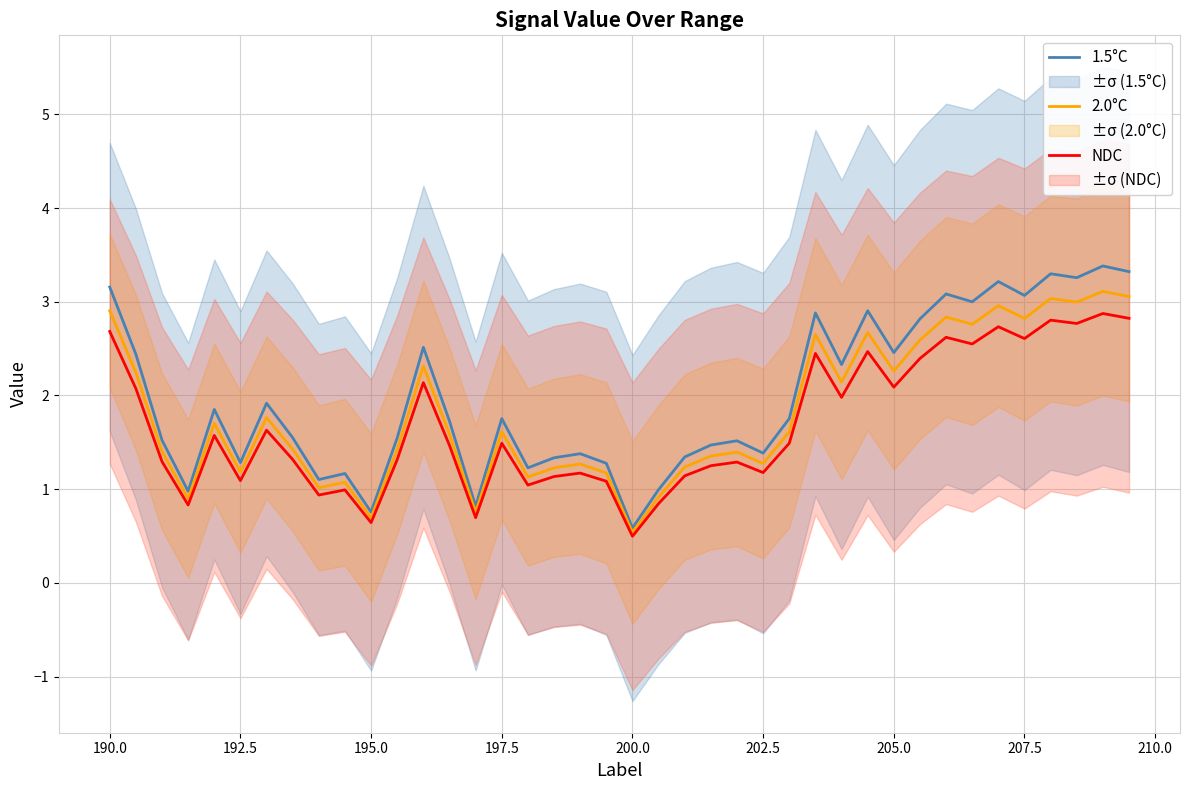

What is the average value of the 2.0°C series?

1.8